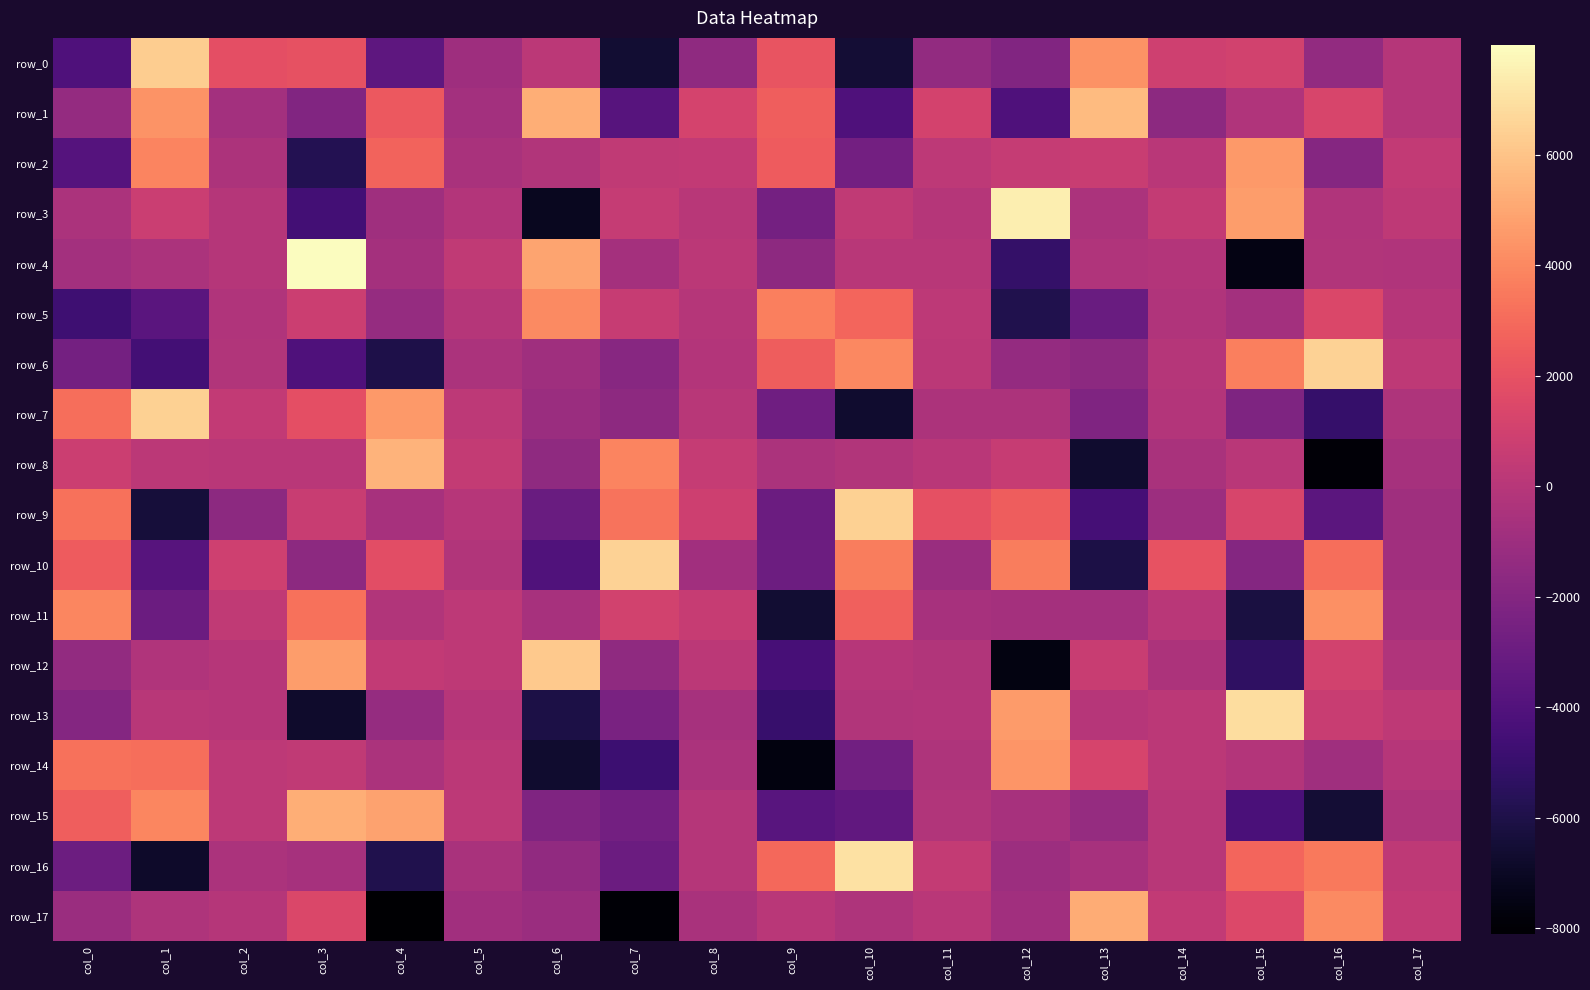

Which series has the largest total across all categories?

row_1